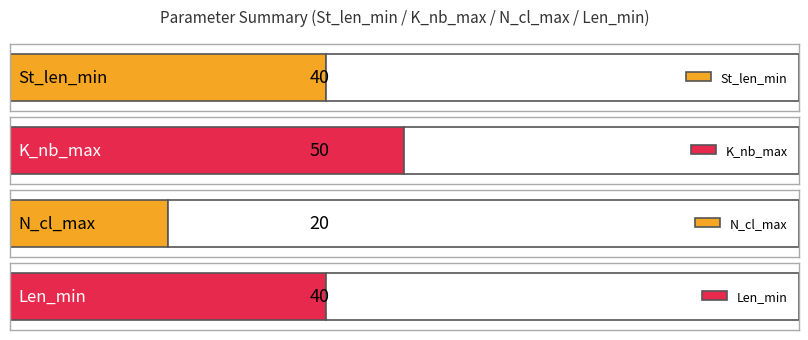

What is the spread (max minus min) of values at Mode?

30